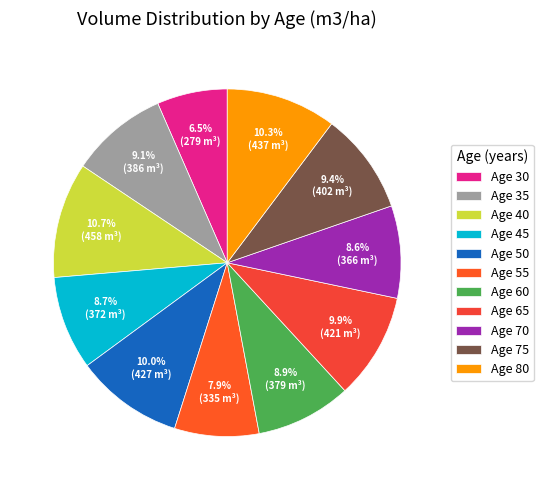

Count the number of slices in the pie.

11